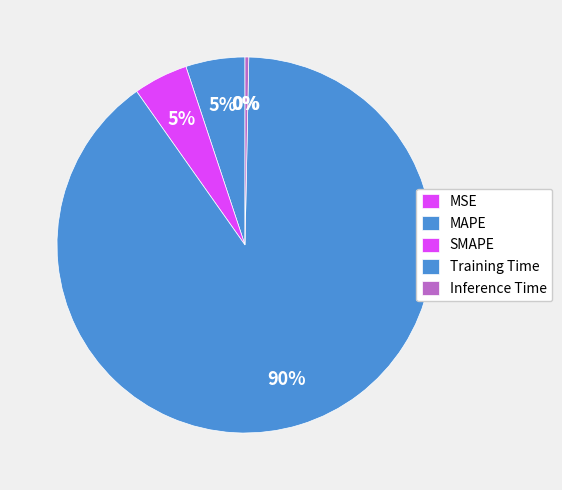

Is there any slice that represents more than half of the pie?

Yes